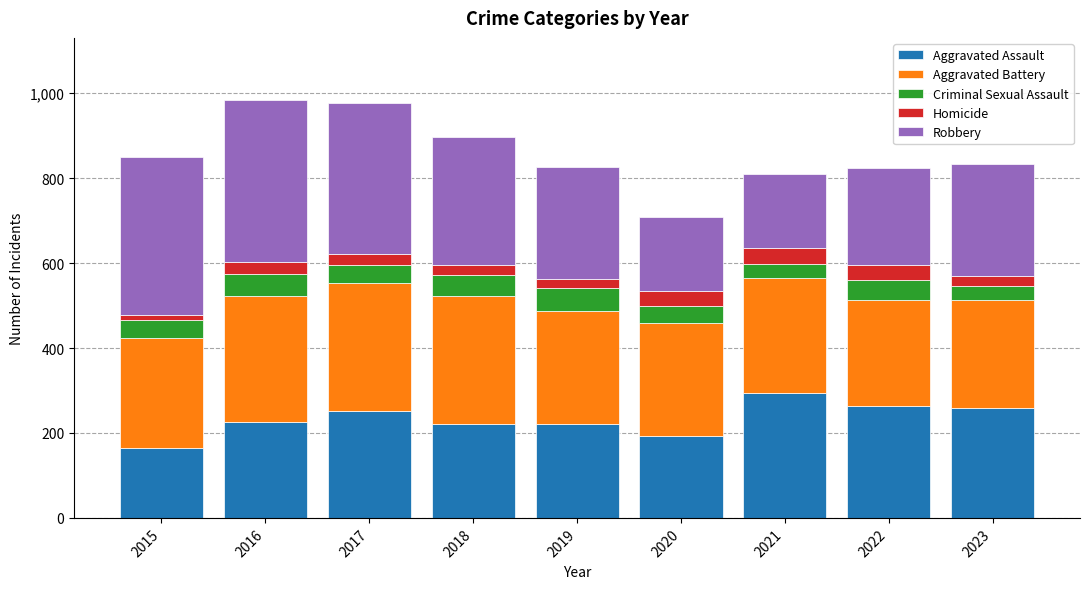

Which category has the highest value in the Aggravated Assault series?

2021